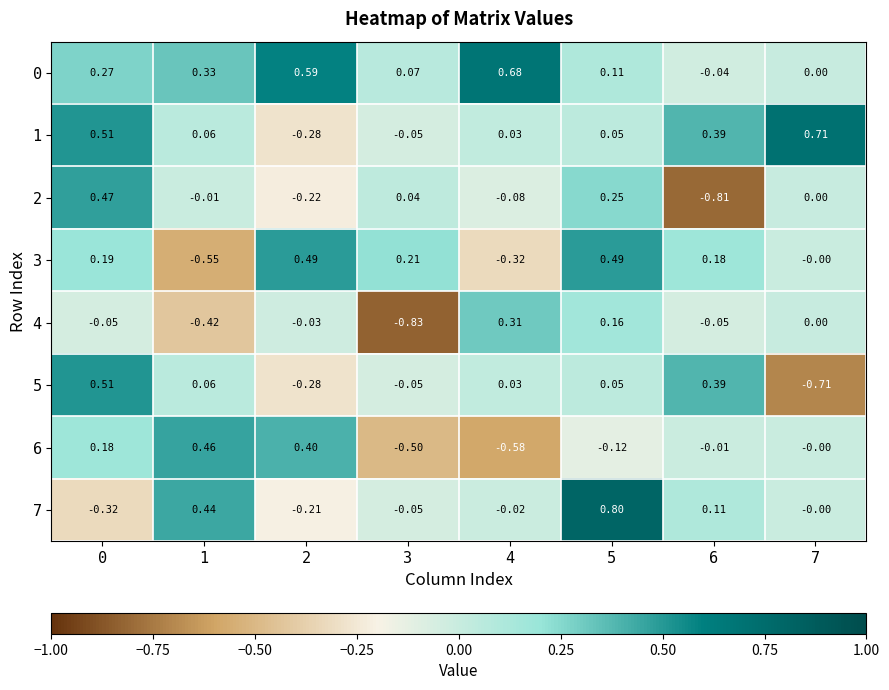

Is the value of 6 at 5 greater than the value of 7 at 6?

No